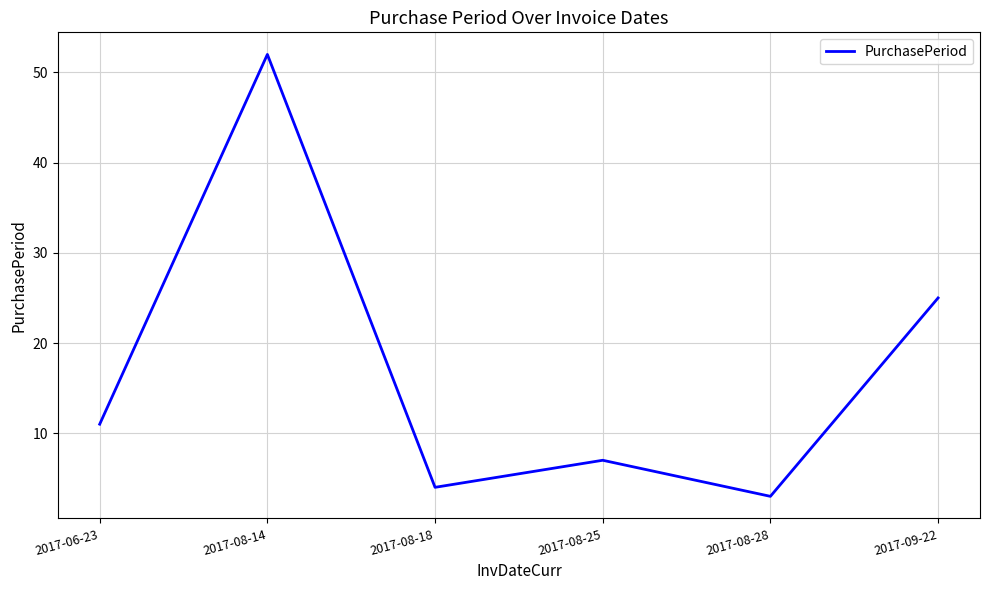

True or false: the data shows 11 at 2017-06-23.

True